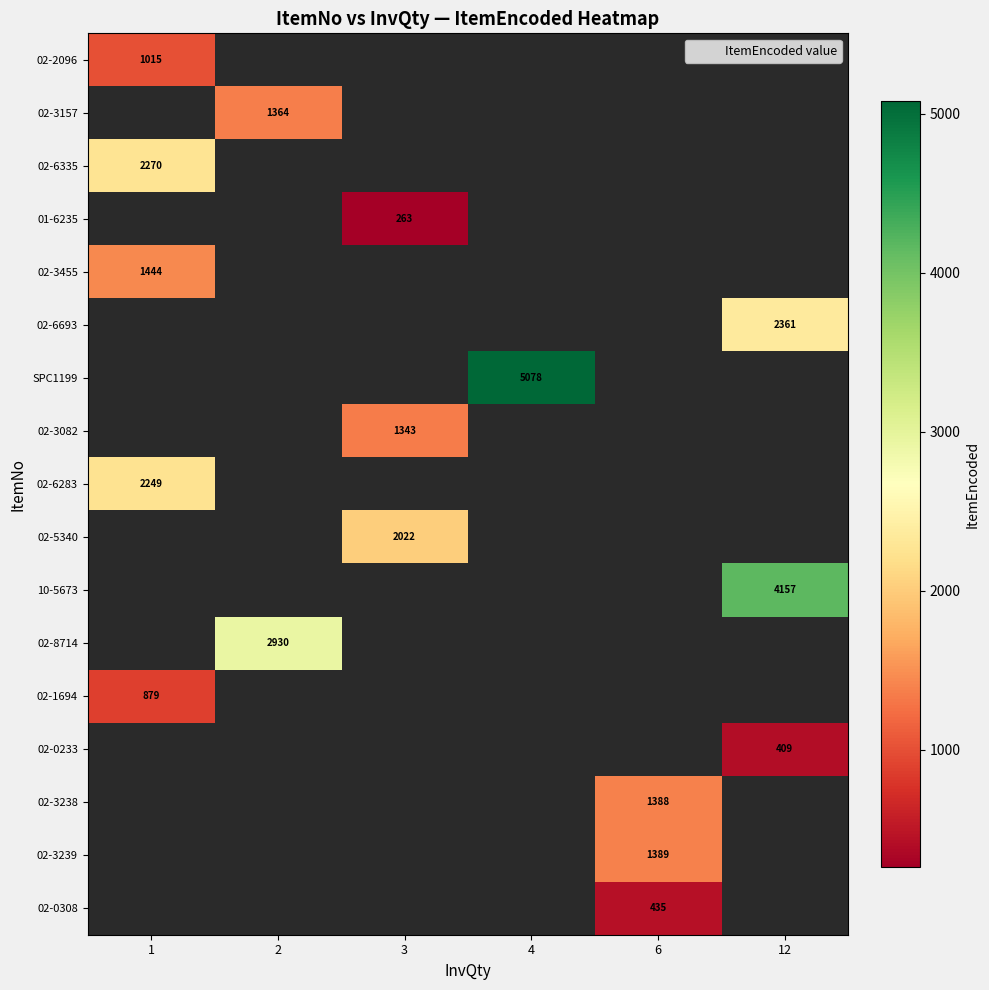

Count the number of data series in this chart.

17